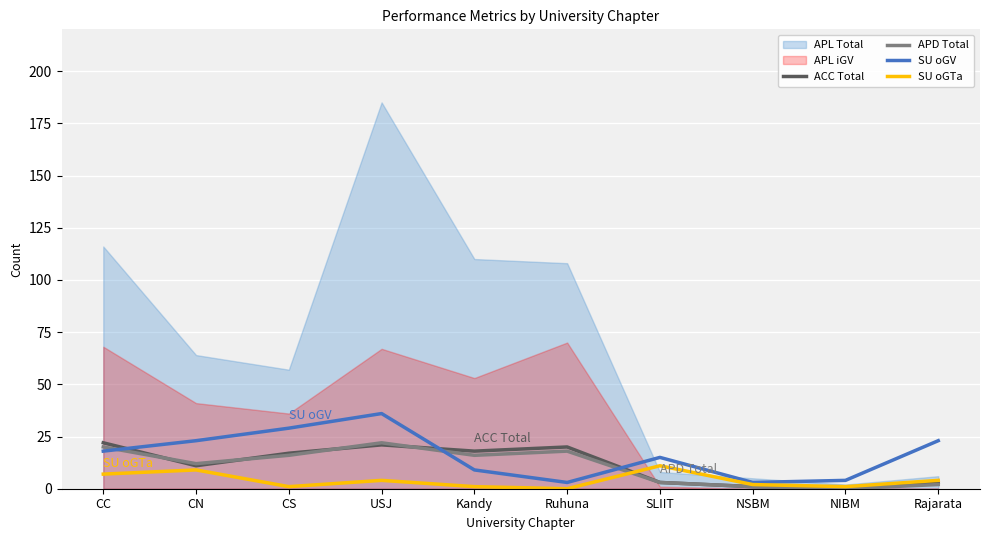

The SU oGV series shows 15 at CN. True or false?

False